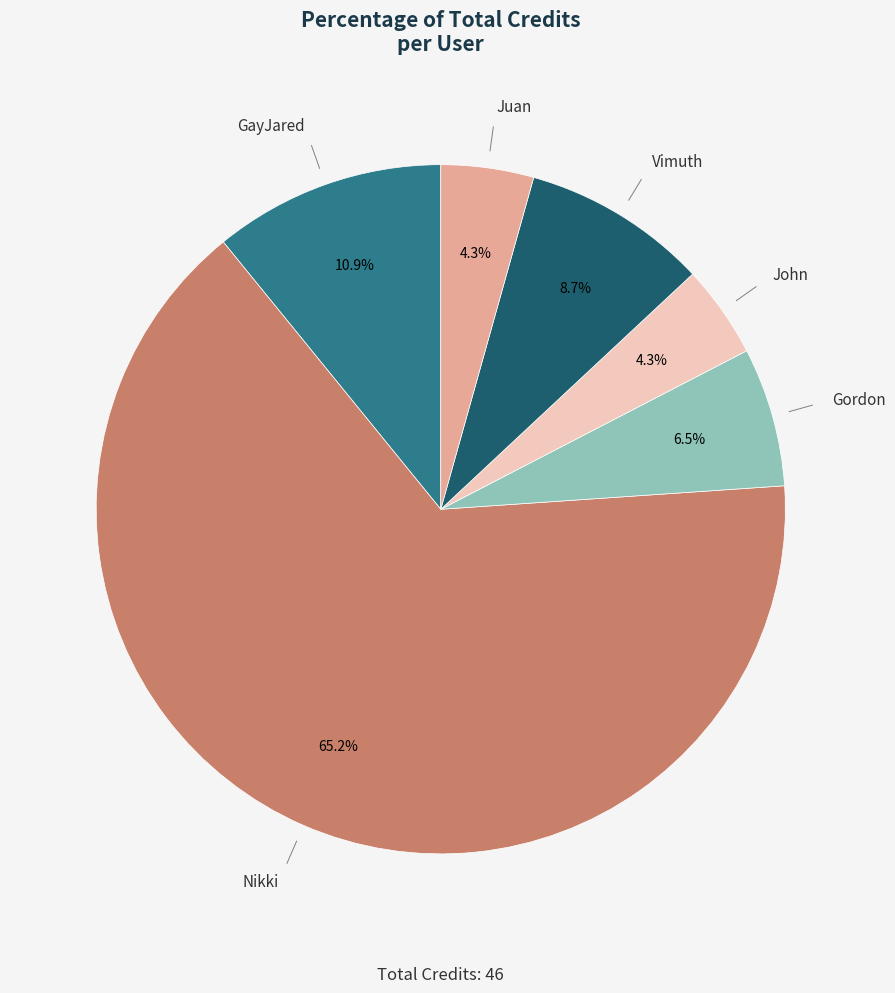

To the nearest percent, what is the difference between the largest and smallest slice percentages?

61%